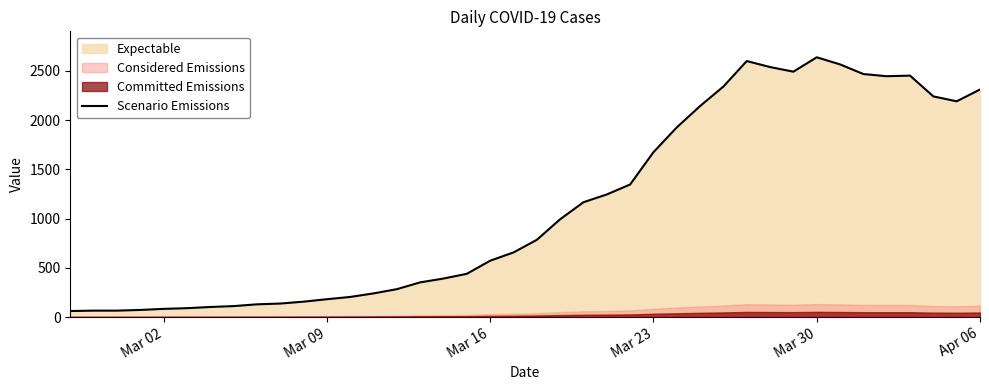

How many points are lower than both their immediate neighbors (excluding endpoints)?

3